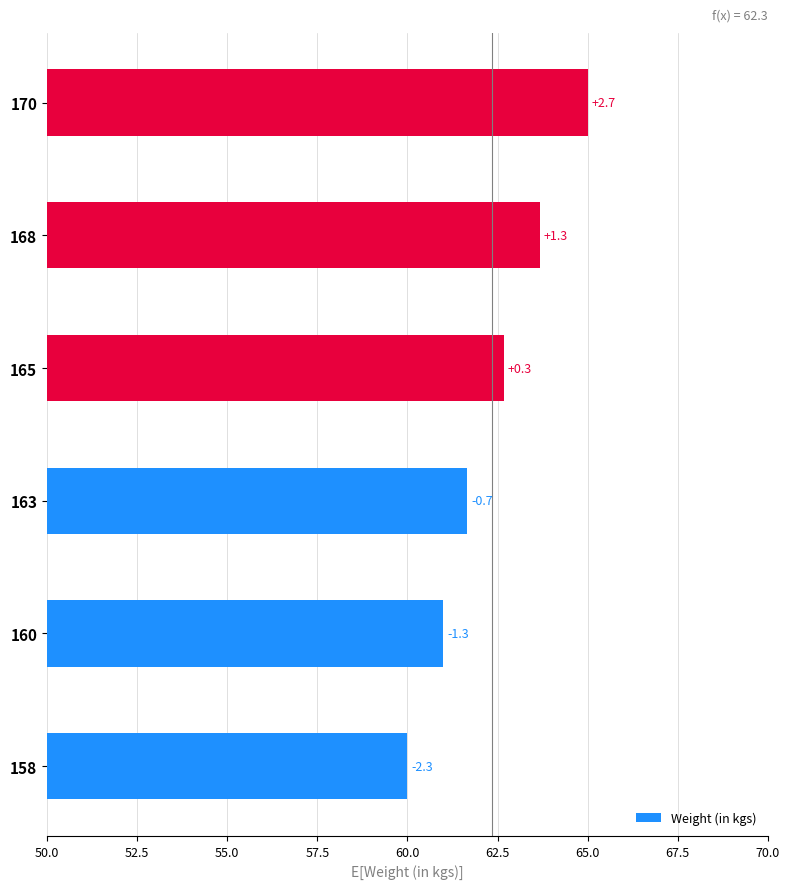

Does the chart contain any negative values?

No